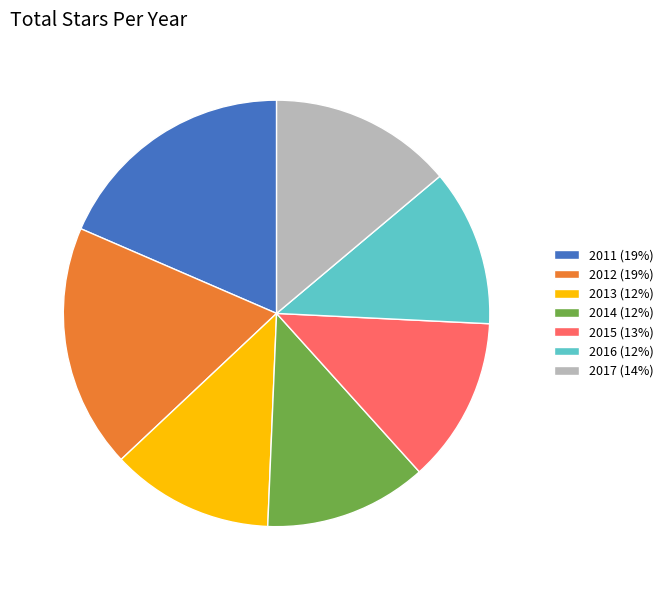

The 2015 slice represents 13% of the pie. True or false?

True